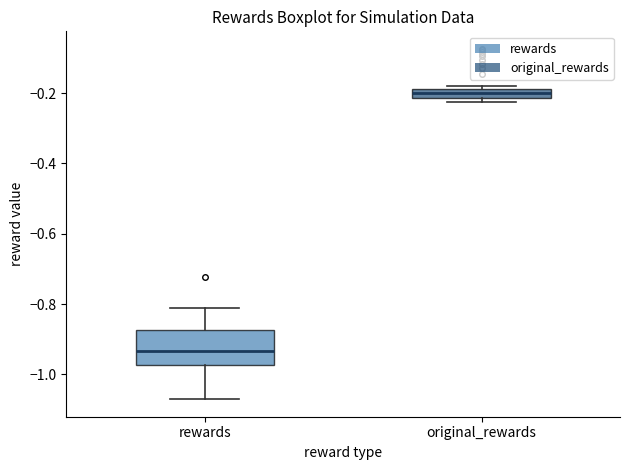

Which box has the highest median line?

original_rewards